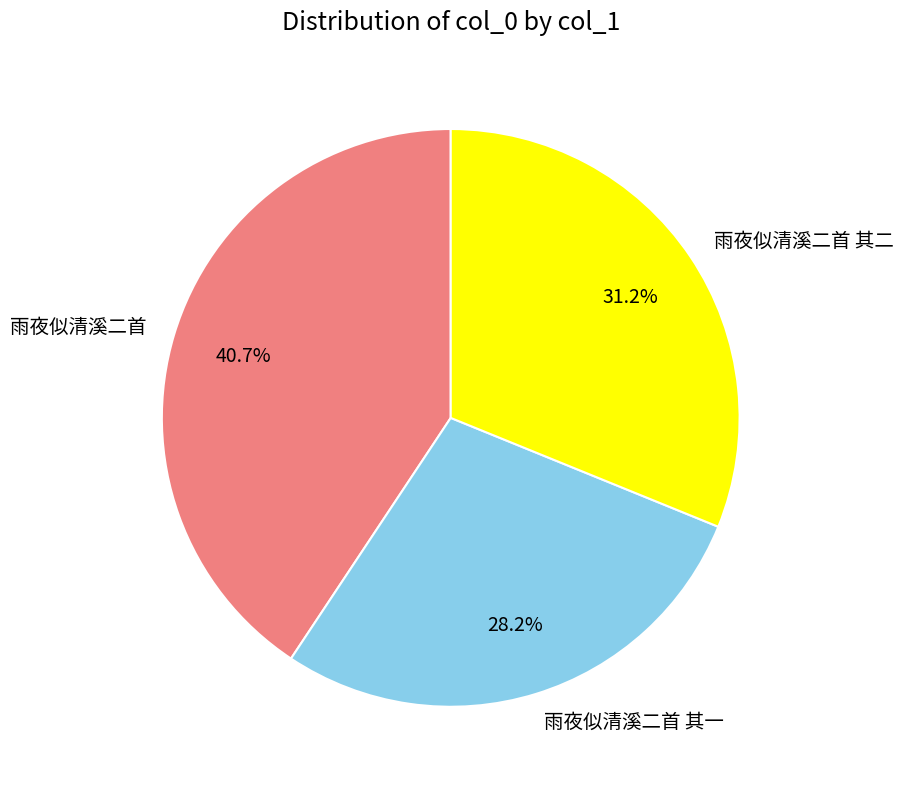

Which has a higher value, 雨夜似清溪二首 or 雨夜似清溪二首 其二?

雨夜似清溪二首